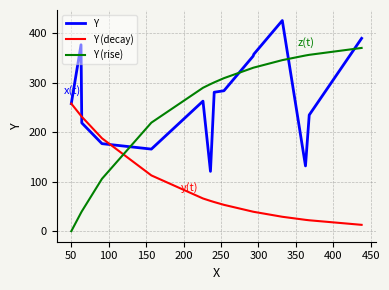

Which series has the largest total across all categories?

Y